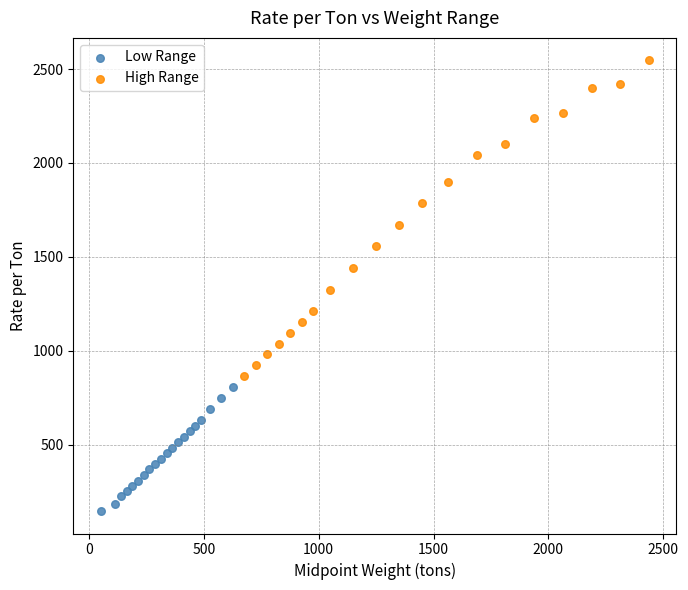

Which series contains the lowest Y value?

Low Range